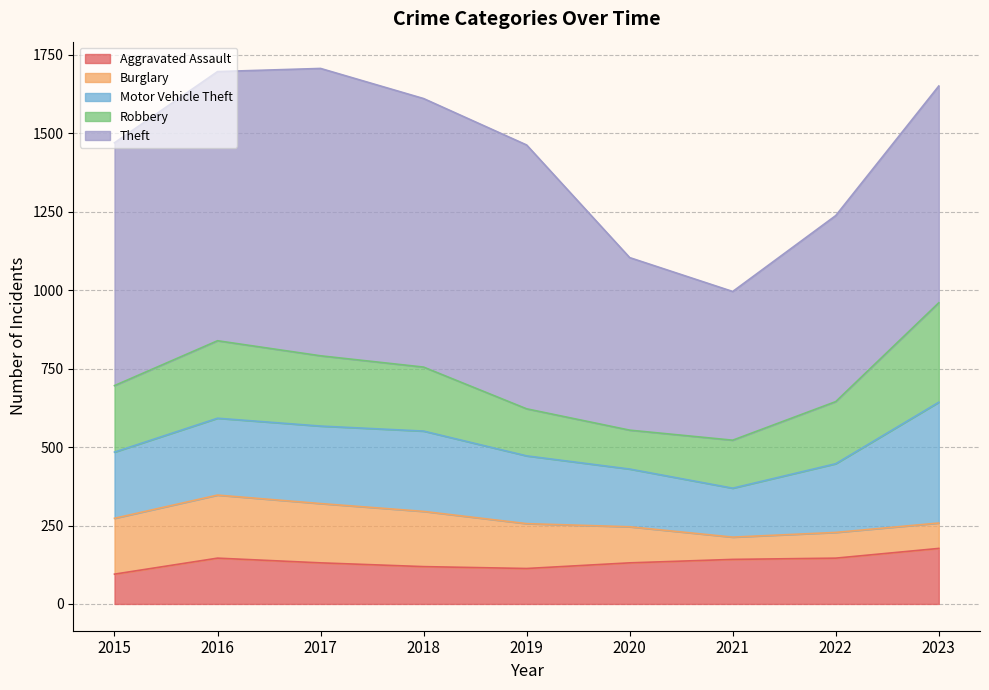

True or false: Robbery has a value of 274 at 2021.

False